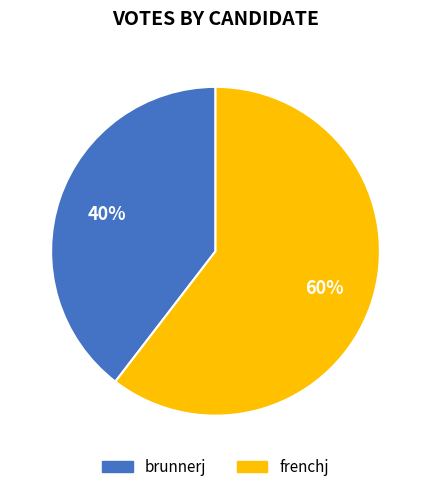

Which slice represents more than half of the pie?

frenchj